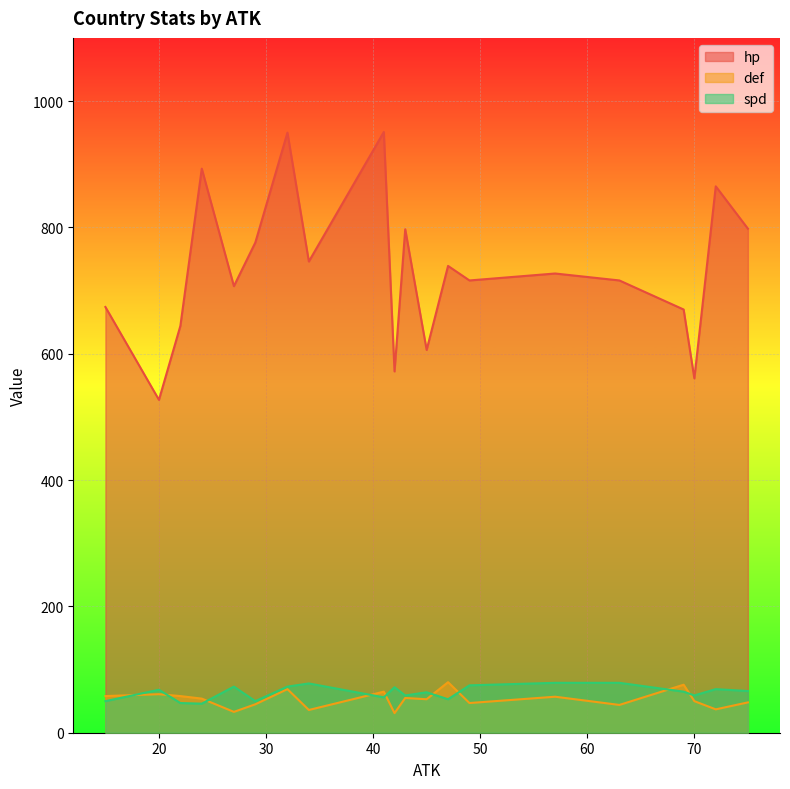

How many series are shown in this chart?

3